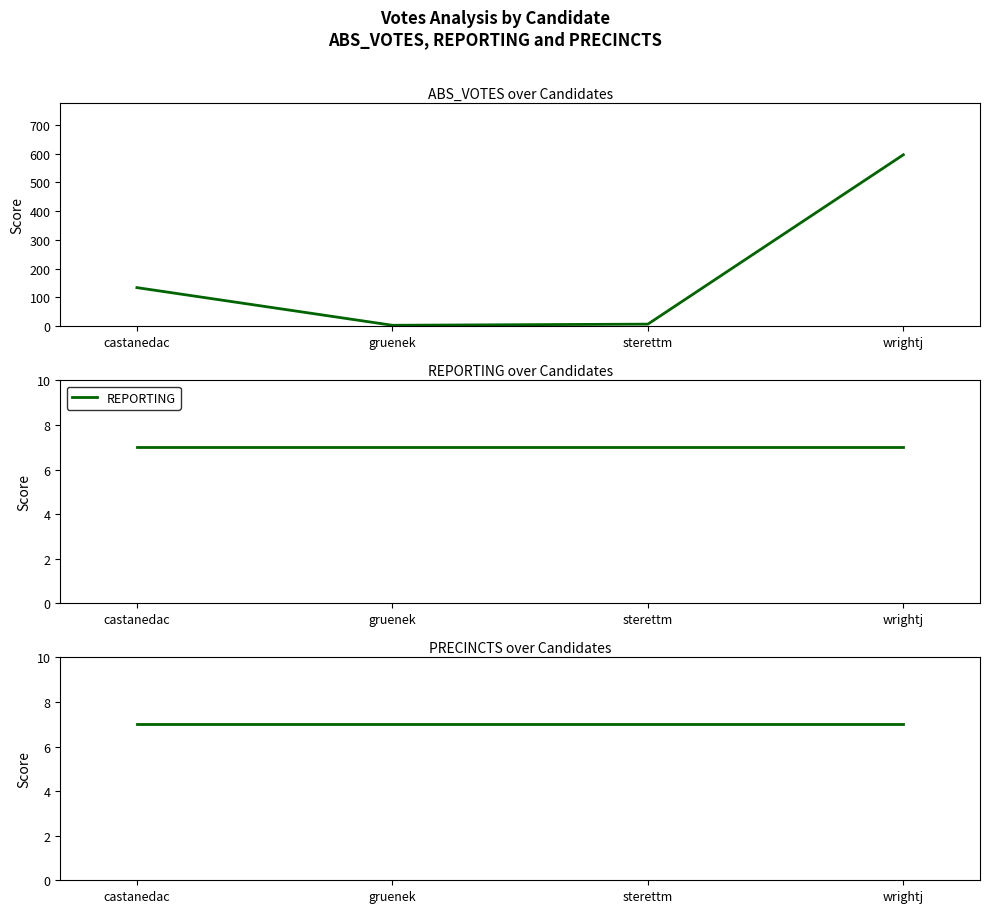

True or false: REPORTING has more than 1 interior local peaks.

False